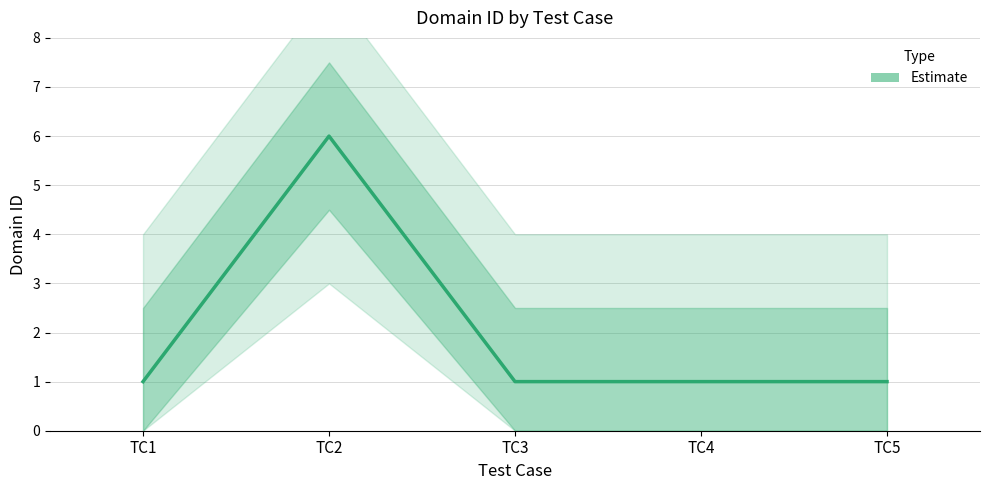

Reading right to left, what are all the values shown in this chart?

1	1	1	6	1